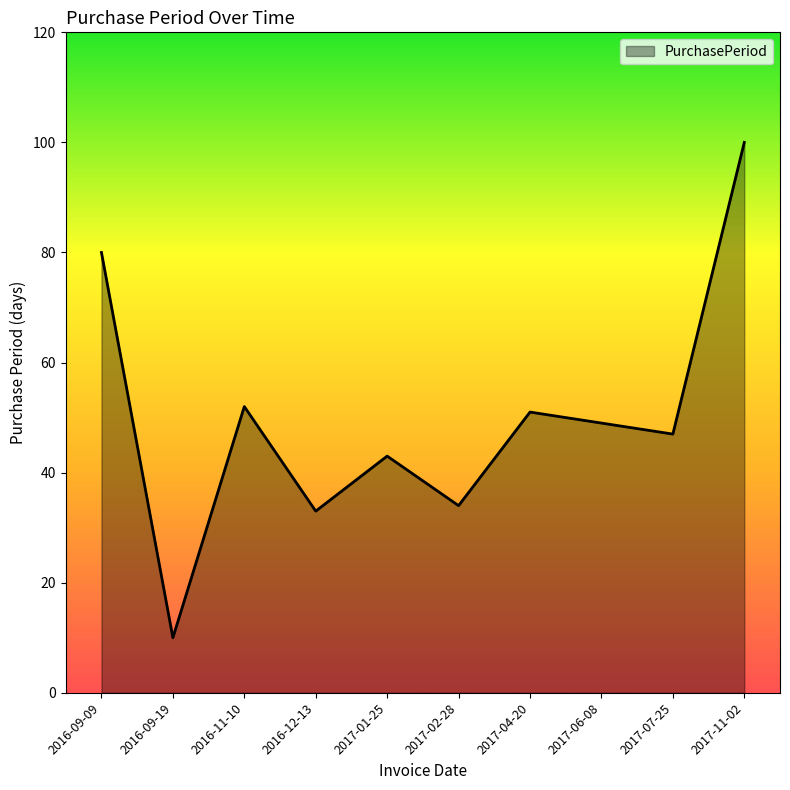

What is the difference between the maximum and second lowest values?

67